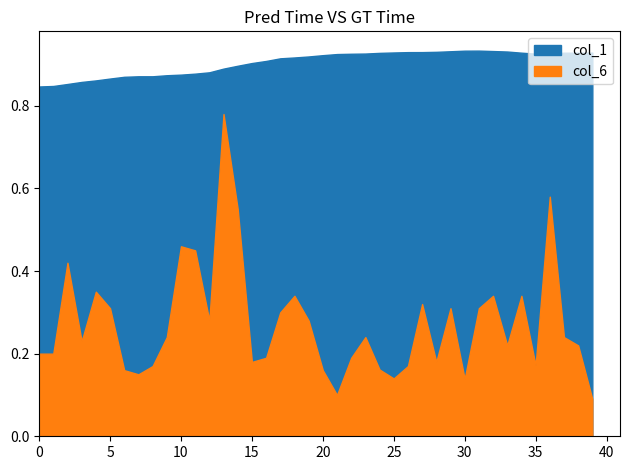

At how many categories does at least one series exceed 0?

40